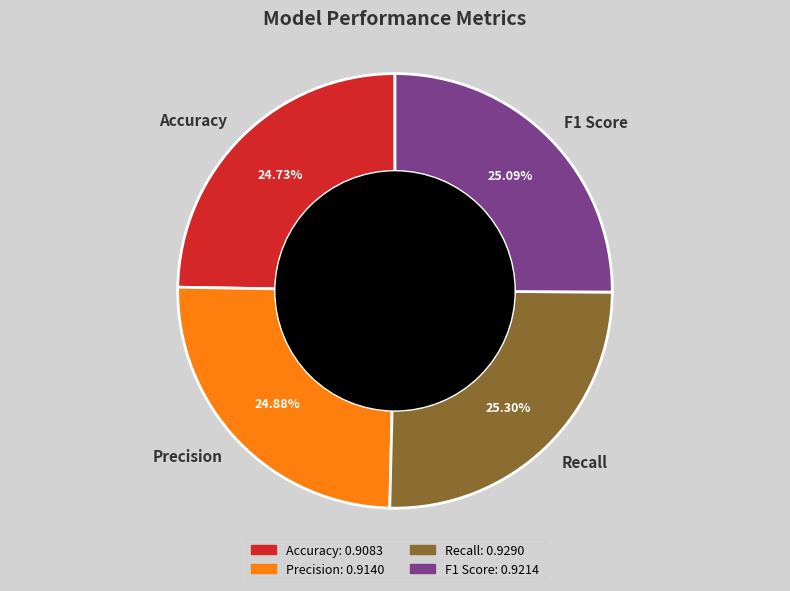

To the nearest percent, what percentage of the pie is Recall?

25%